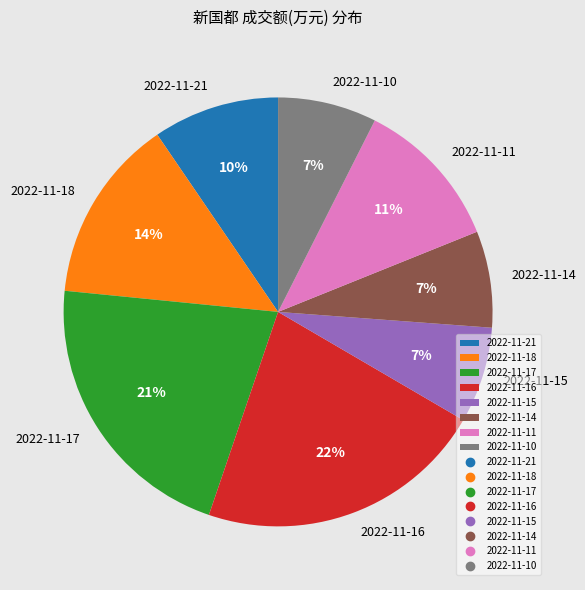

To the nearest percent, what is the difference between the largest and smallest slice percentages?

15%